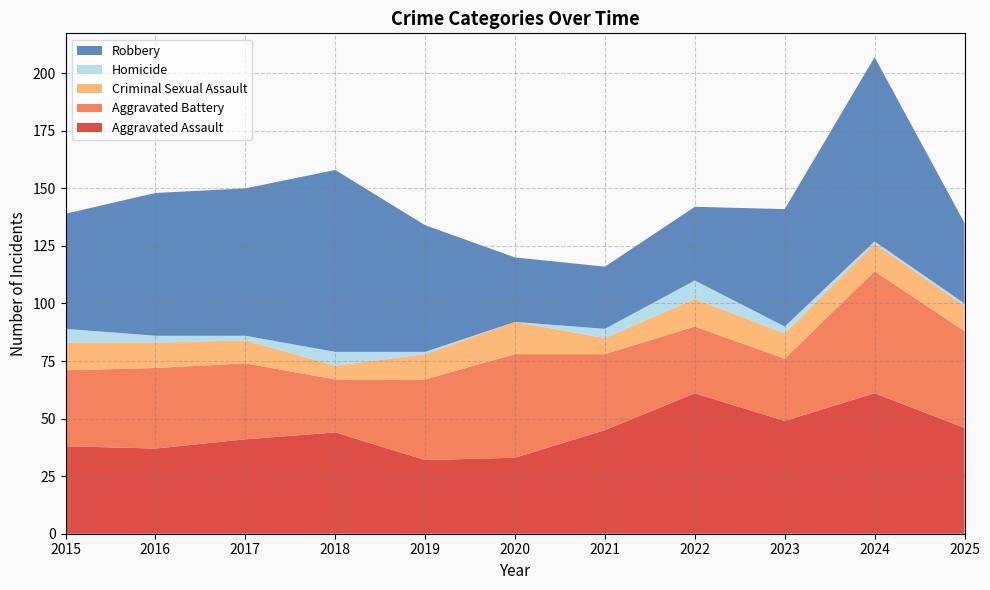

Reading left to right, extract all data points from this chart.

Aggravated Assault: 2015=38	2016=37	2017=41	2018=44	2019=32	2020=33	2021=45	2022=61	2023=49	2024=61	2025=46
Aggravated Battery: 2015=33	2016=35	2017=33	2018=23	2019=35	2020=45	2021=33	2022=29	2023=27	2024=53	2025=42
Criminal Sexual Assault: 2015=12	2016=11	2017=10	2018=6	2019=11	2020=14	2021=7	2022=12	2023=11	2024=12	2025=11
Homicide: 2015=6	2016=3	2017=2	2018=6	2019=1	2020=0	2021=4	2022=8	2023=3	2024=1	2025=1
Robbery: 2015=50	2016=62	2017=64	2018=79	2019=55	2020=28	2021=27	2022=32	2023=51	2024=80	2025=35